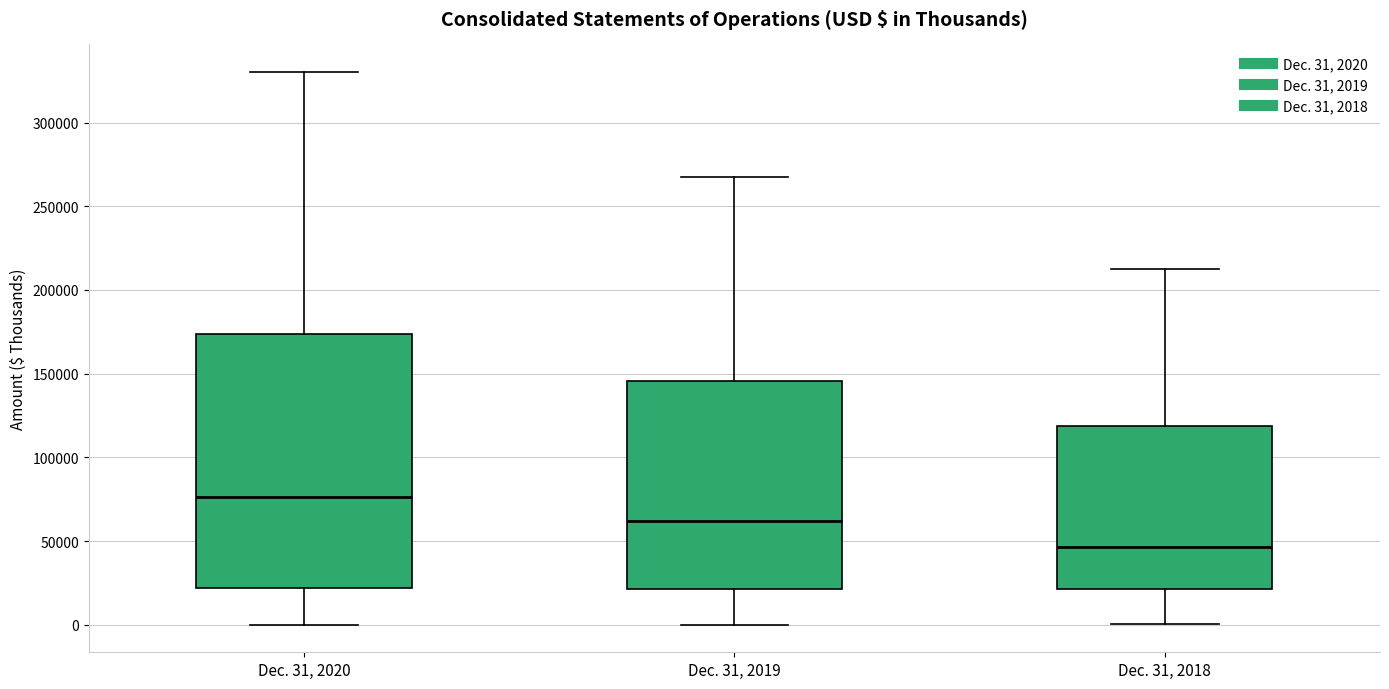

Where does the lower whisker of the box for Dec. 31, 2020 end on the y-axis? The values are not printed on the chart, so give them approximately, as read against the axis.

0